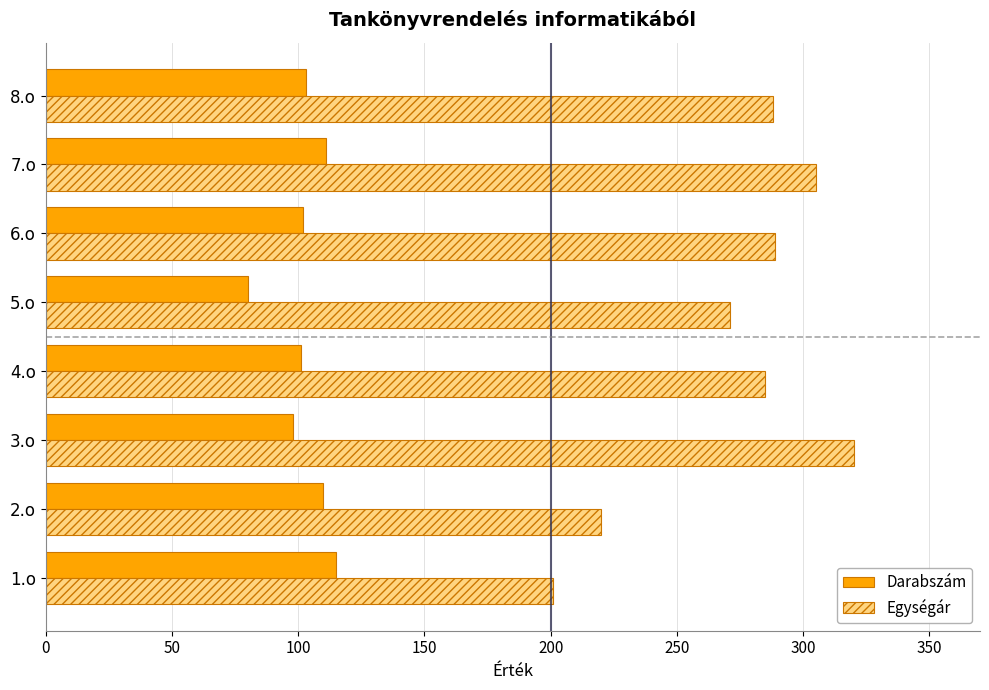

Which series changed the most between 1.o and 5.o?

Egységár